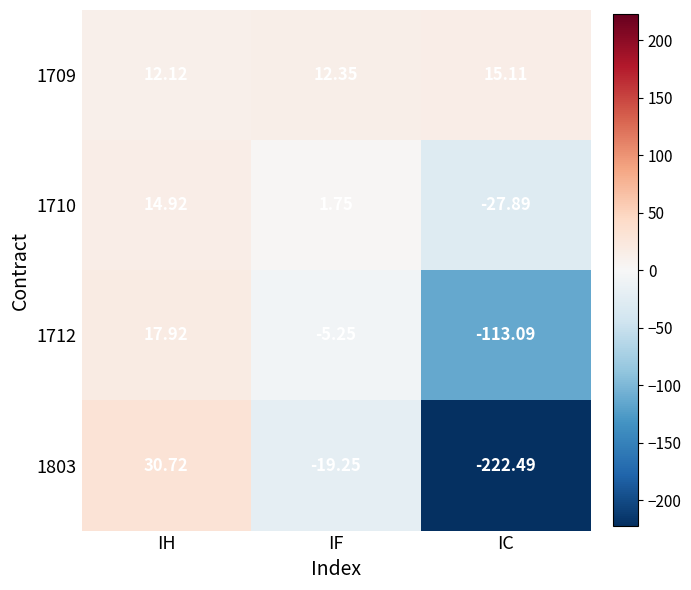

At which label is 1710 closest to -6?

IF